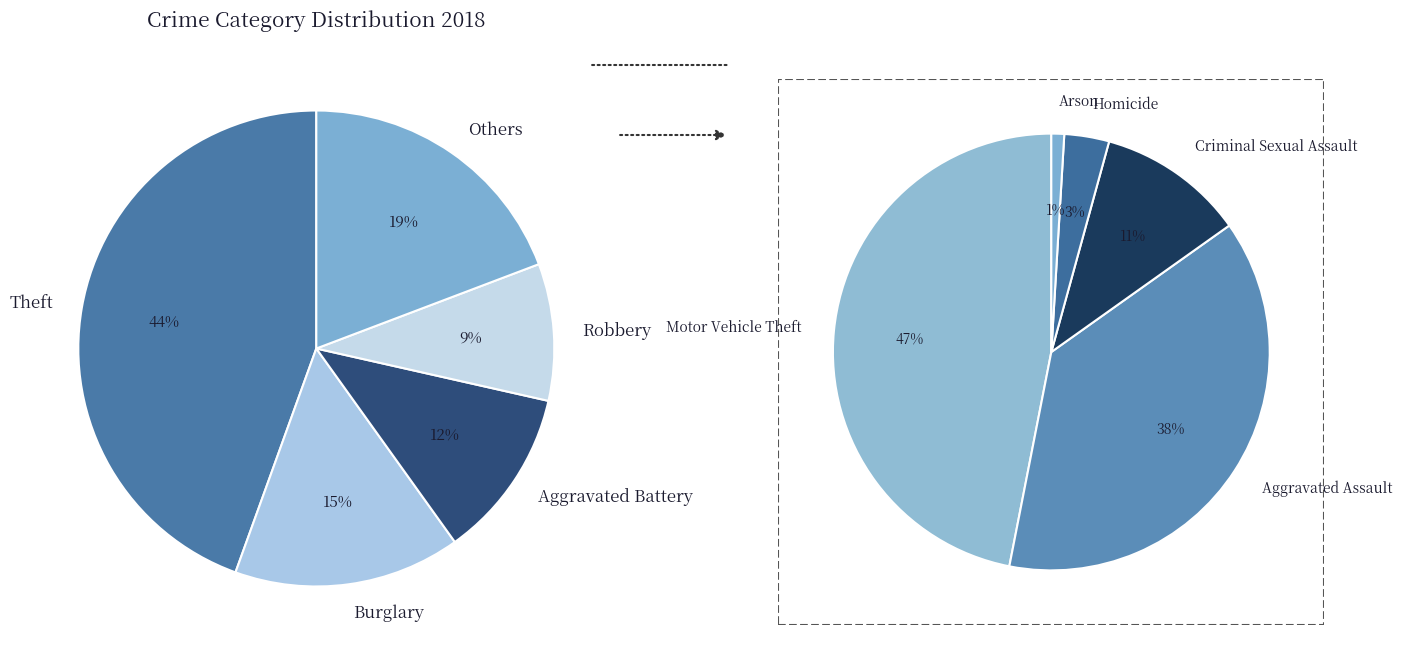

Is Aggravated Battery the majority of the pie?

No